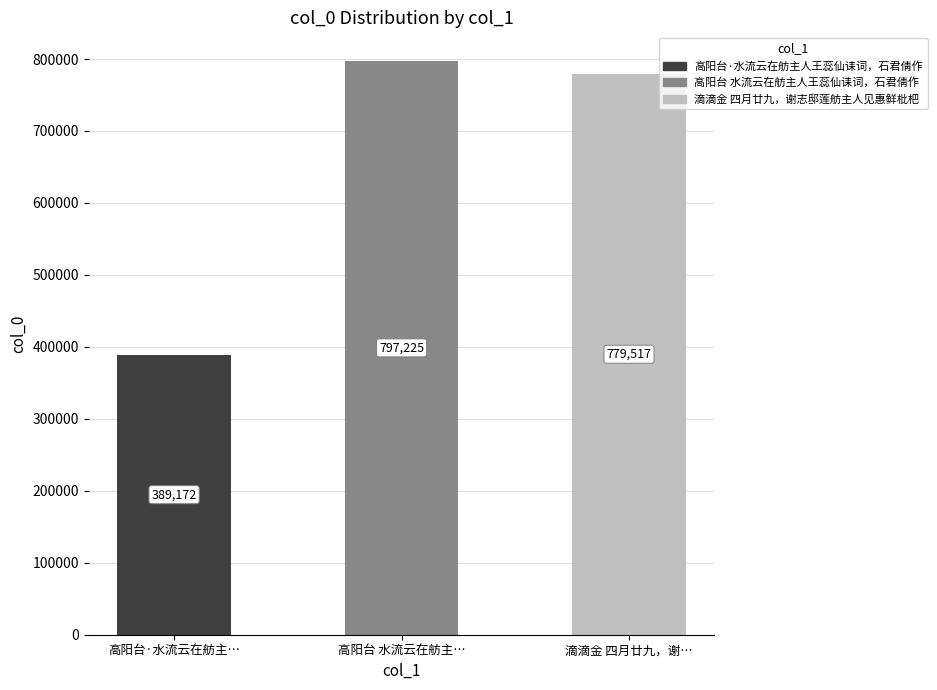

The value at 高阳台 水流云在舫主… is 797225. True or false?

True